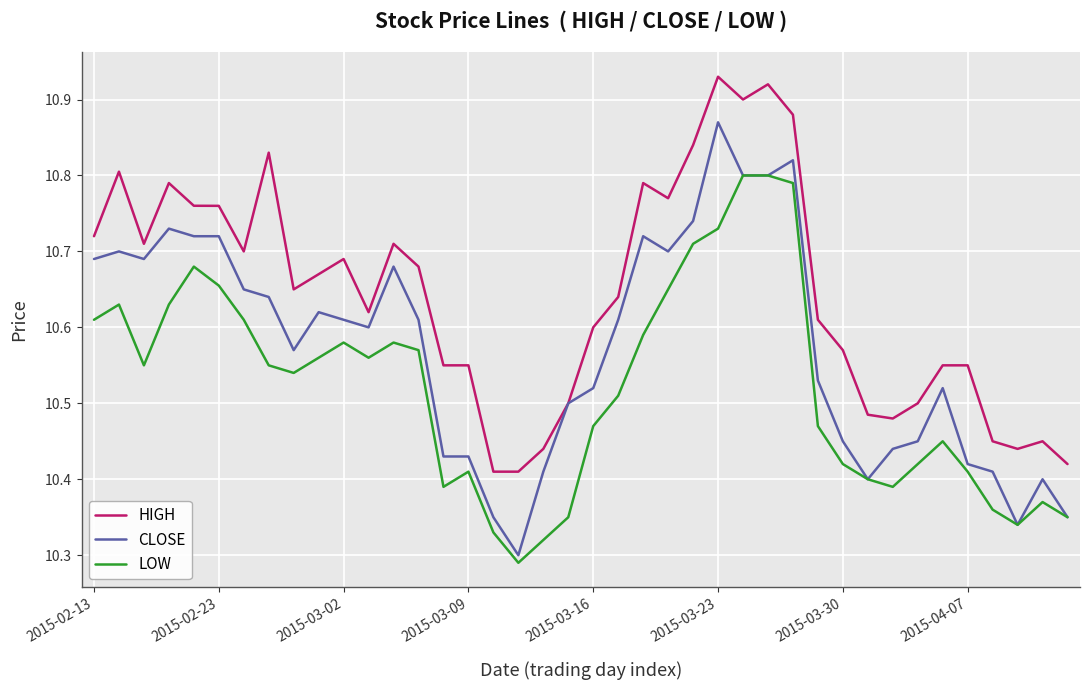

True or false: HIGH and LOW cross at least once.

False